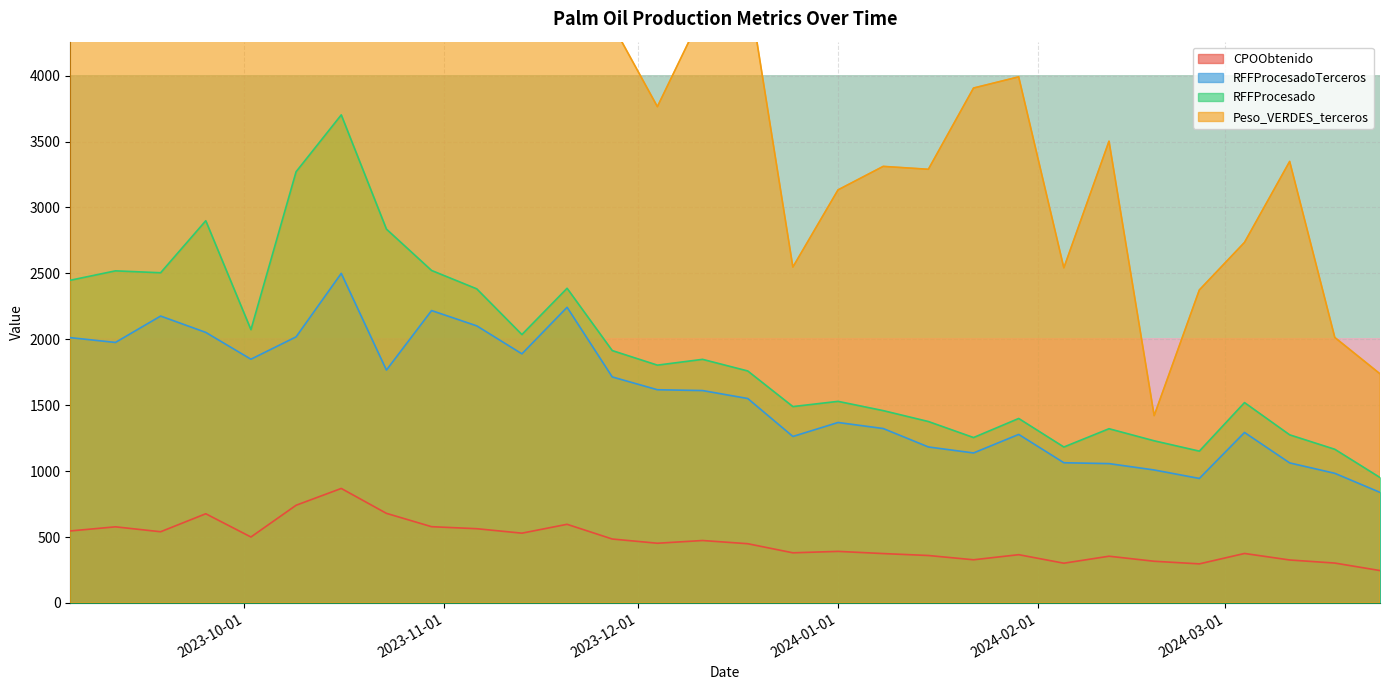

What is the maximum value for RFFProcesadoTerceros?

2499.9